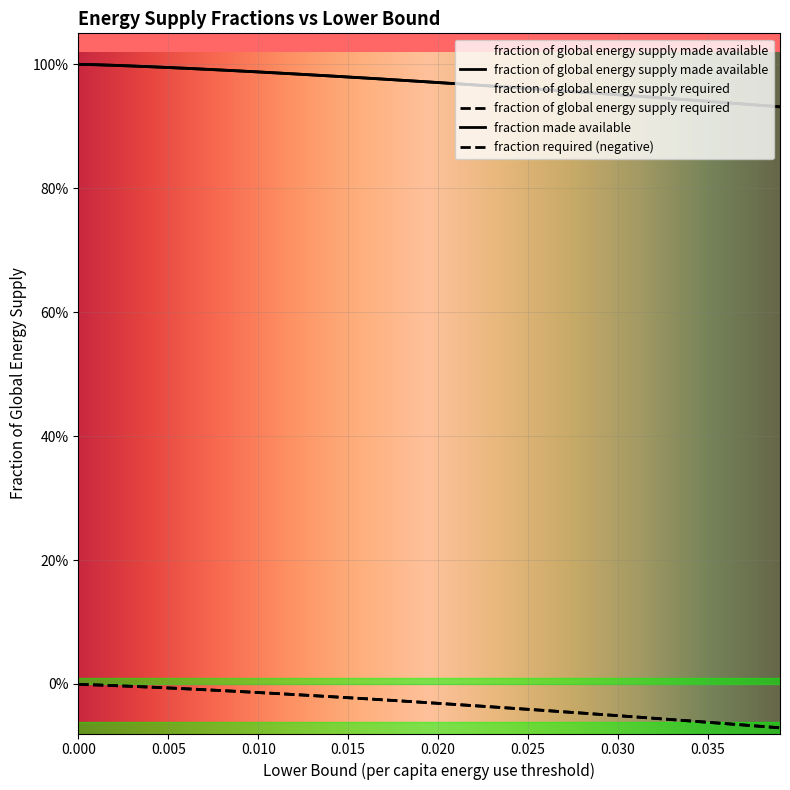

What is the maximum value shown in the chart?

1.0